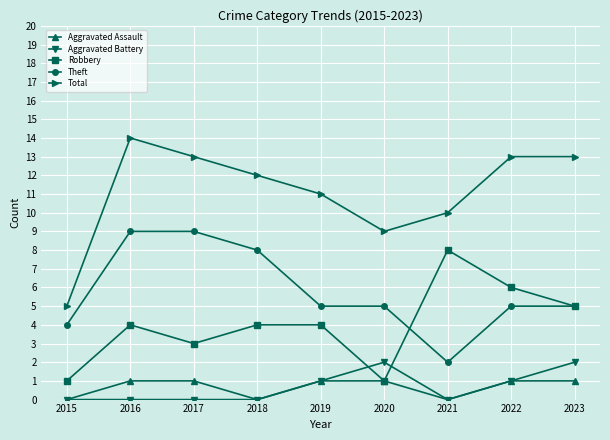

Where do Theft and Robbery first cross each other?

2020 and 2021